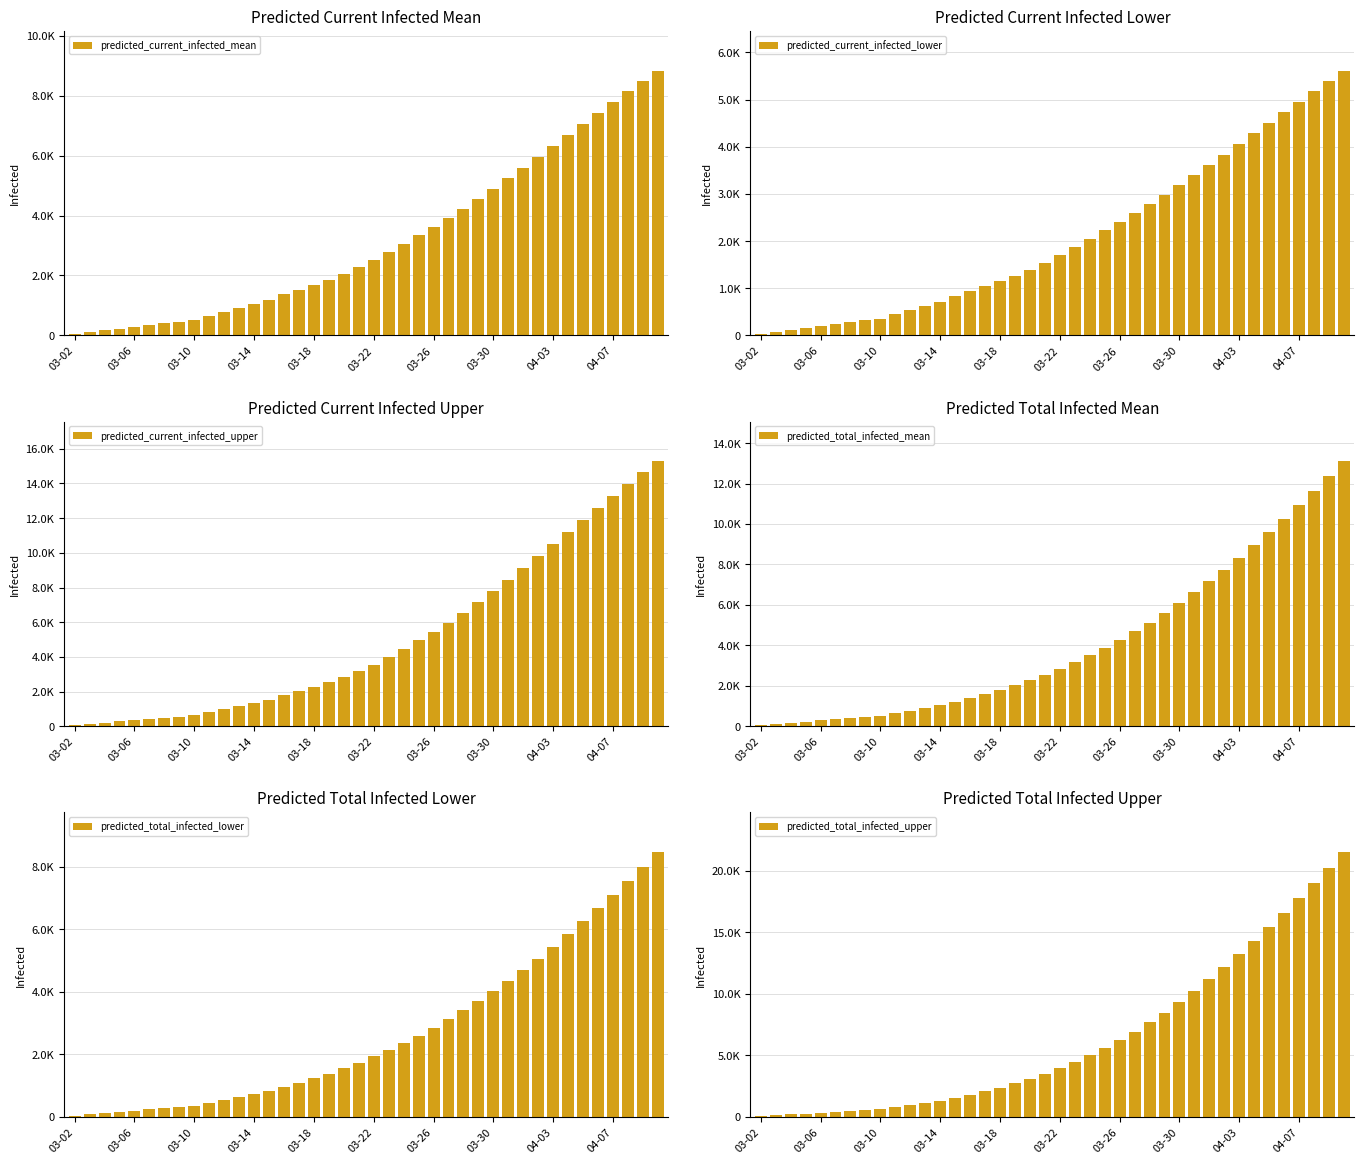

Which series has the widest spread of values?

predicted_total_infected_upper